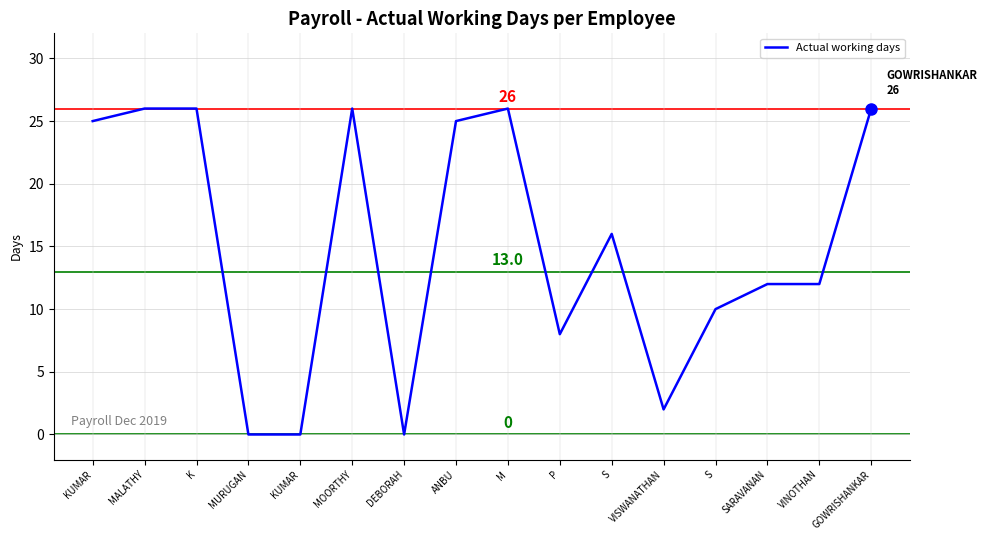

What is the difference between the maximum and second lowest values?

26